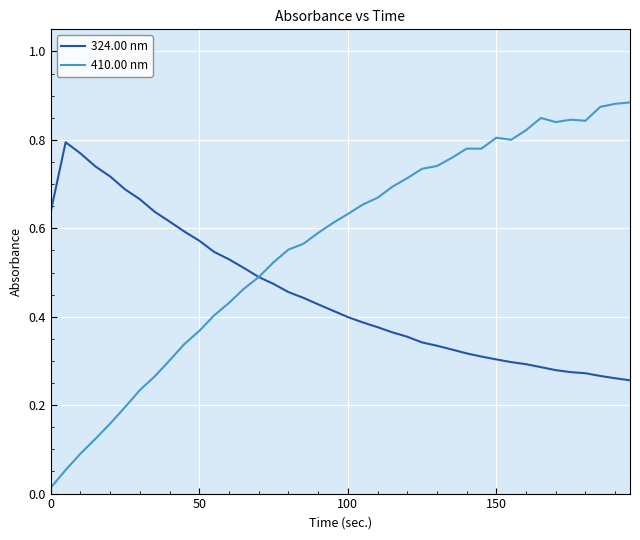

Which series has the largest total across all categories?

410.00 nm